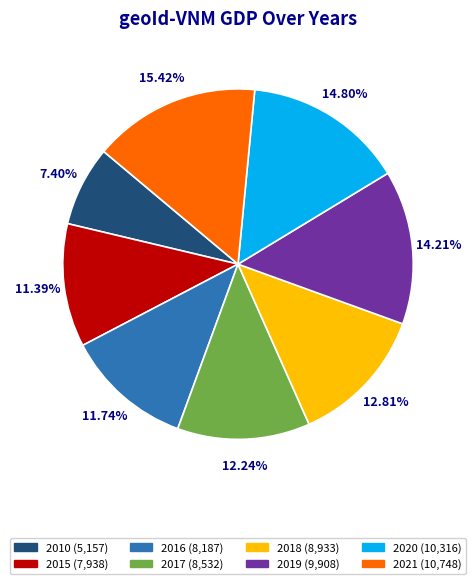

What is the smallest slice in the pie chart?

2010